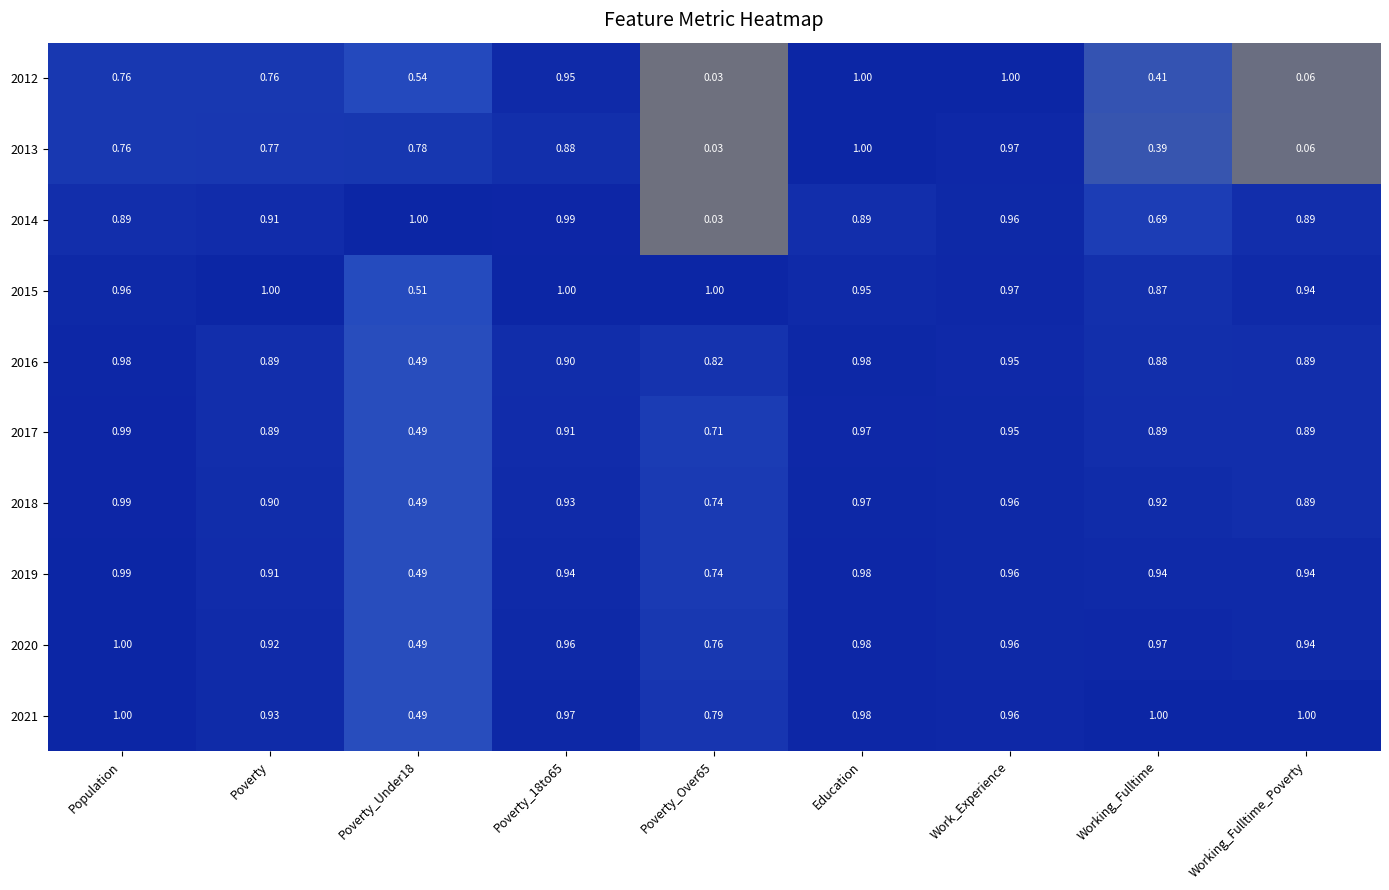

At which category is the sum across all series the highest?

Education